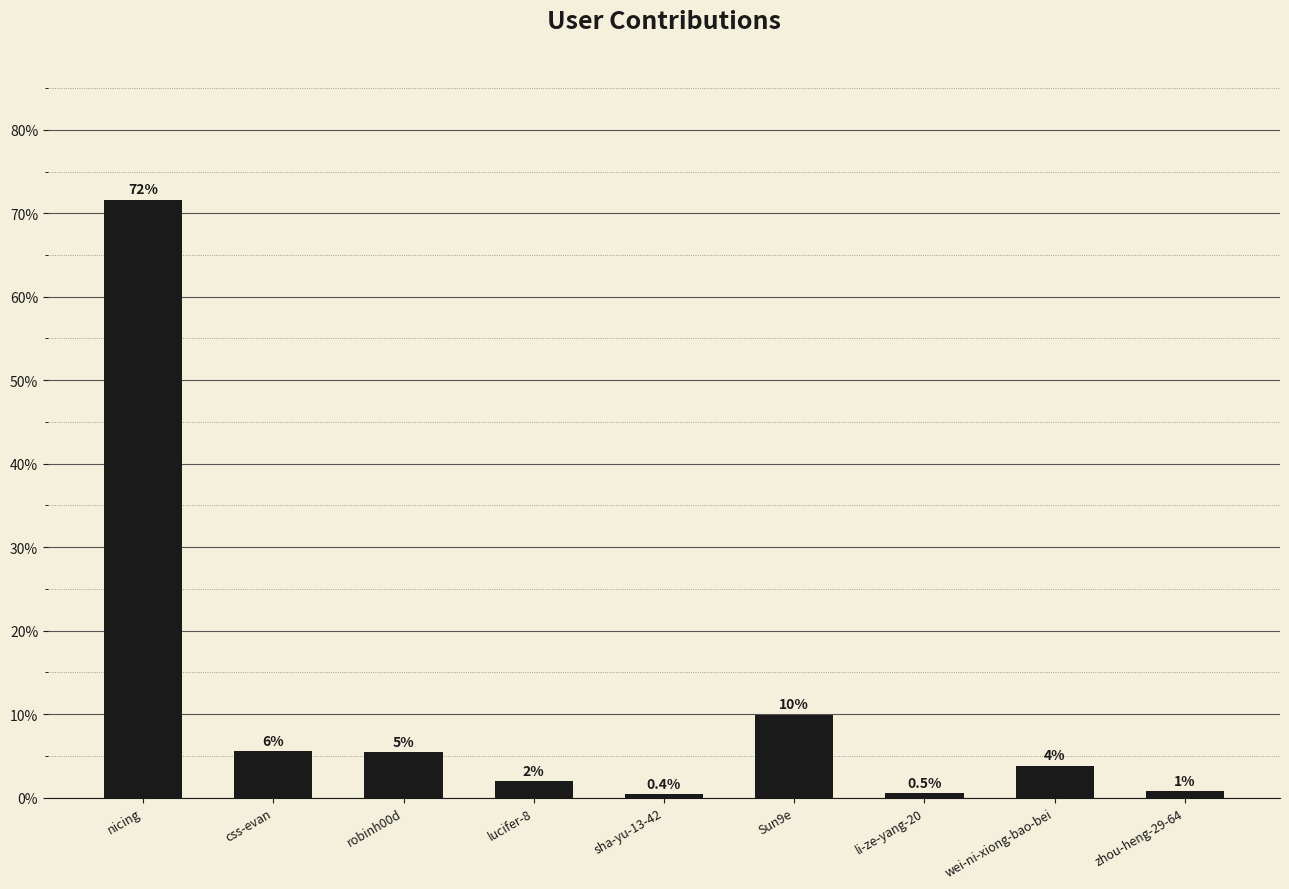

Does the chart contain any negative values?

No